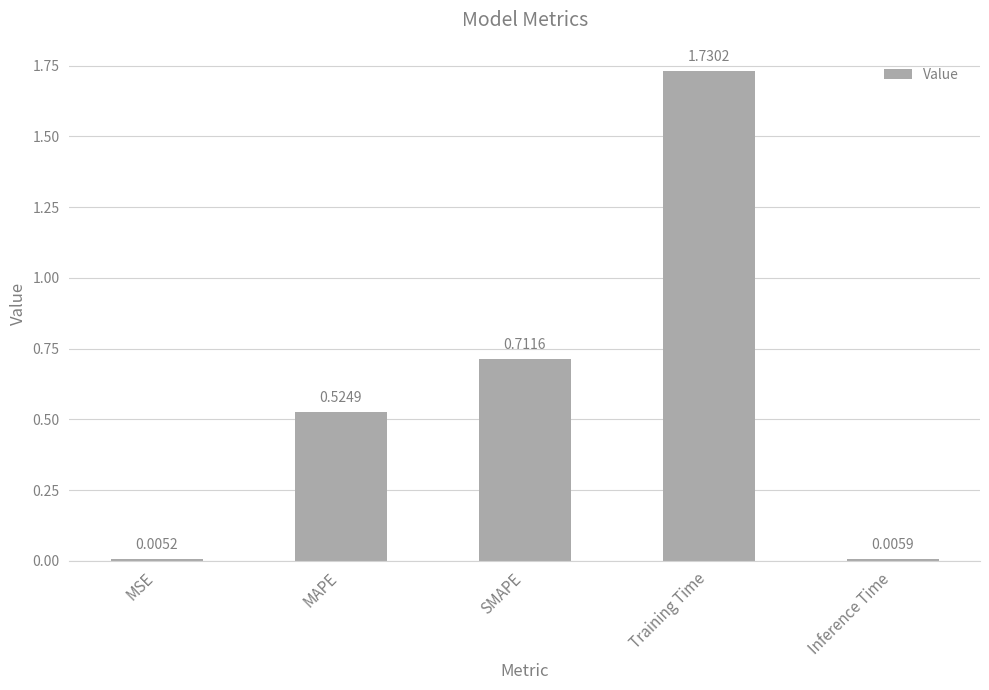

At which label is the value closest to 0?

MSE